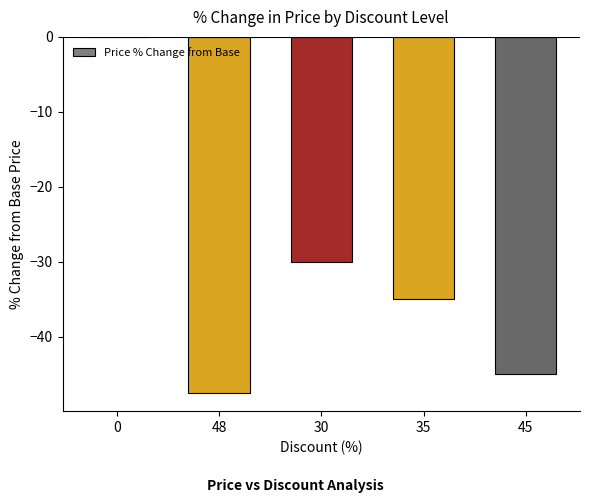

Which has a higher value, 45 or 35?

35